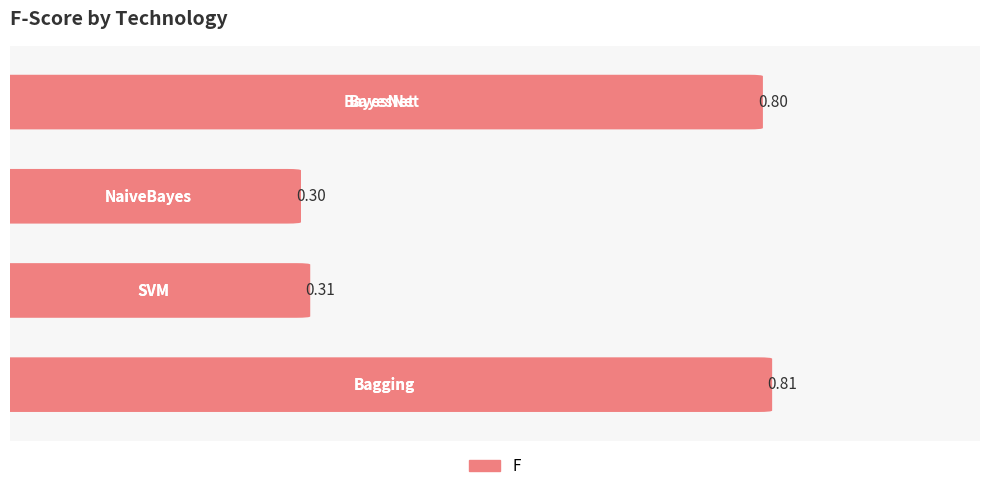

Reading left to right, list all the values displayed in this chart.

0=0.8	1=0.3	2=0.3	3=0.8